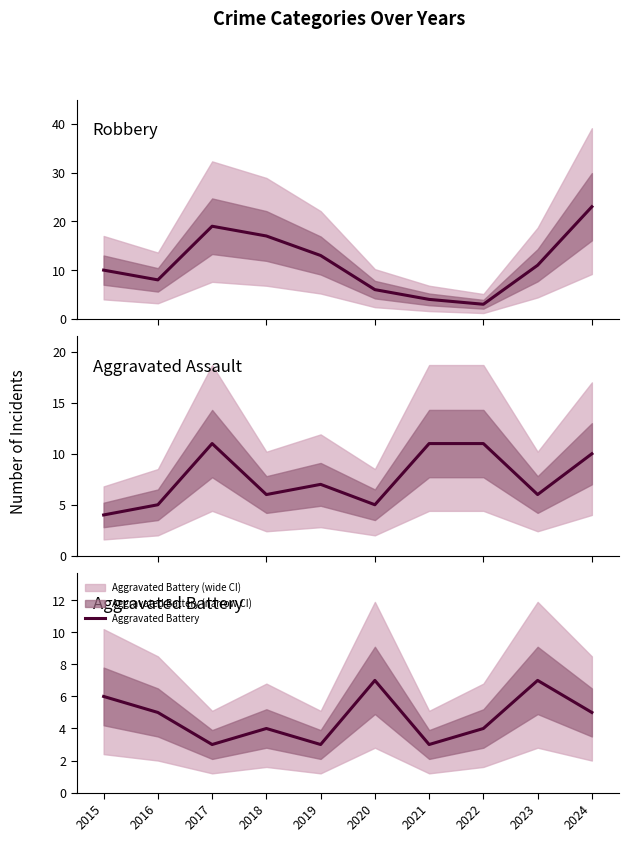

What is the maximum value shown in the chart?

23